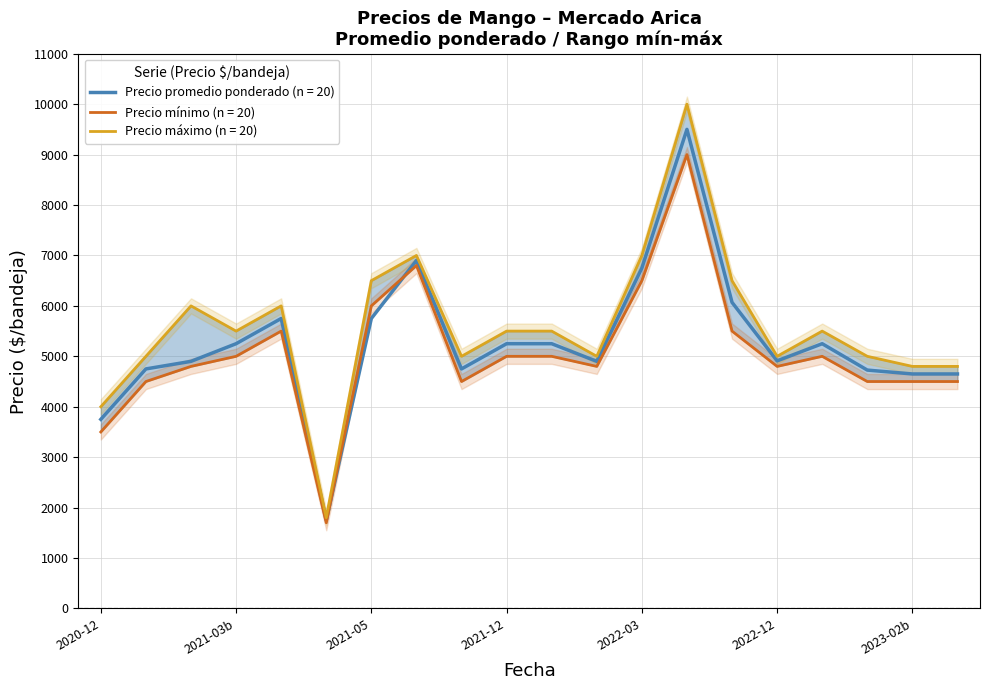

True or false: Precio promedio ponderado and Precio minimo intersect in this chart.

False